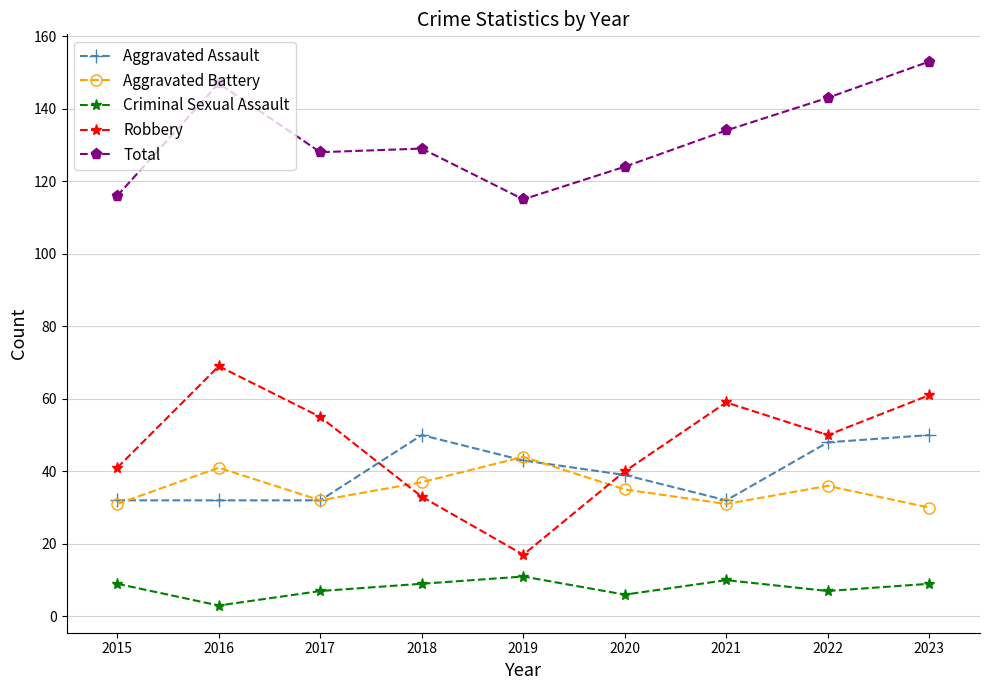

Reading left to right, extract all data points from this chart.

Aggravated Assault: 32	32	32	50	43	39	32	48	50
Aggravated Battery: 31	41	32	37	44	35	31	36	30
Criminal Sexual Assault: 9	3	7	9	11	6	10	7	9
Robbery: 41	69	55	33	17	40	59	50	61
Total: 116	147	128	129	115	124	134	143	153